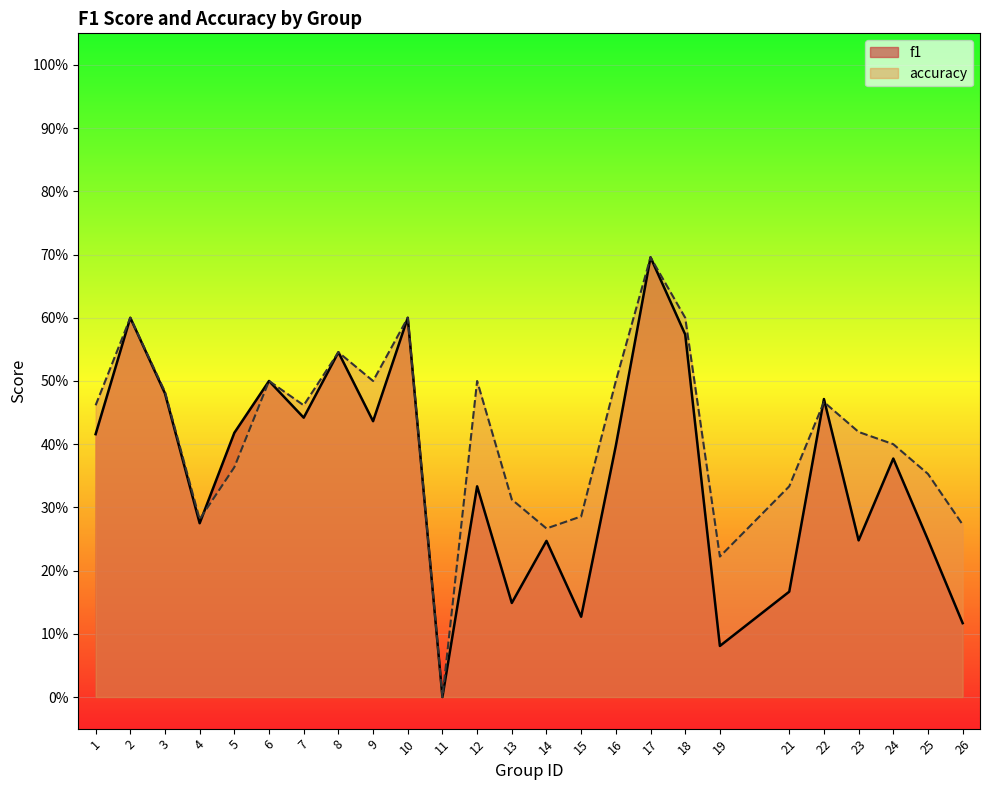

At which label does accuracy reach its peak?

17